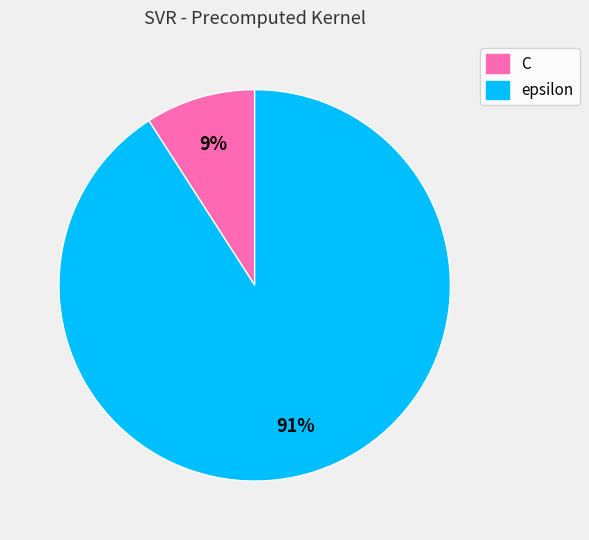

How many segments does this pie chart have?

2